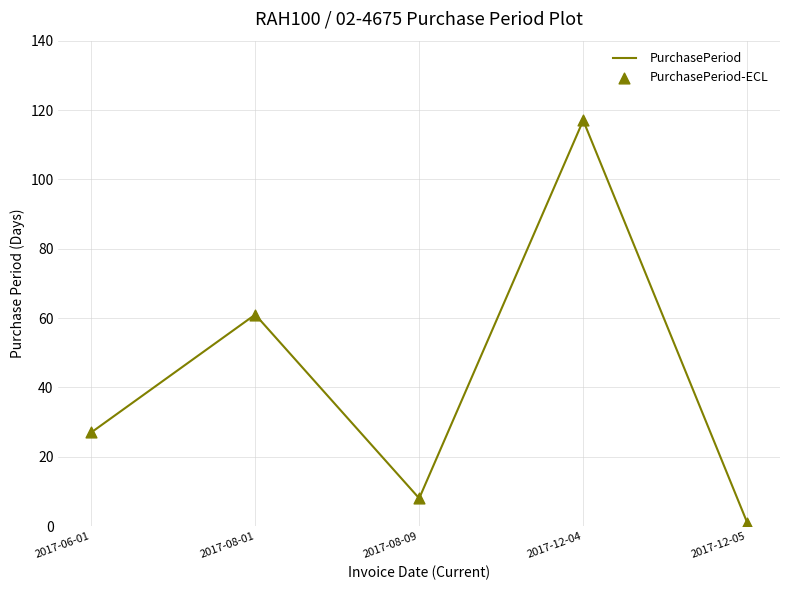

How many interior local peaks (higher than both neighbors) does the data have?

2